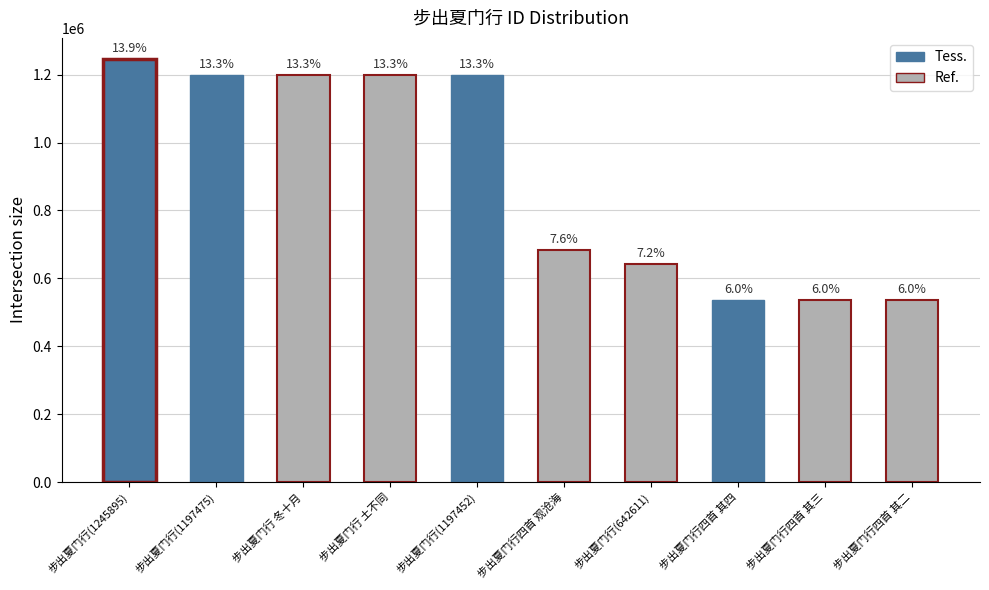

Which category has the highest value across all series?

步出夏门行(1245895)